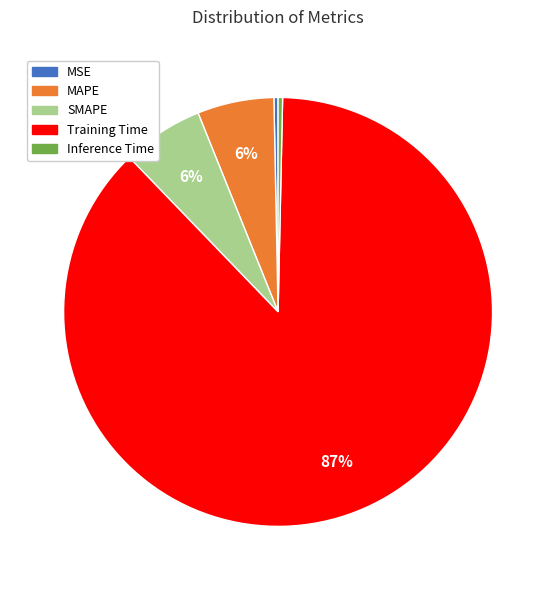

Is SMAPE the majority of the pie?

No